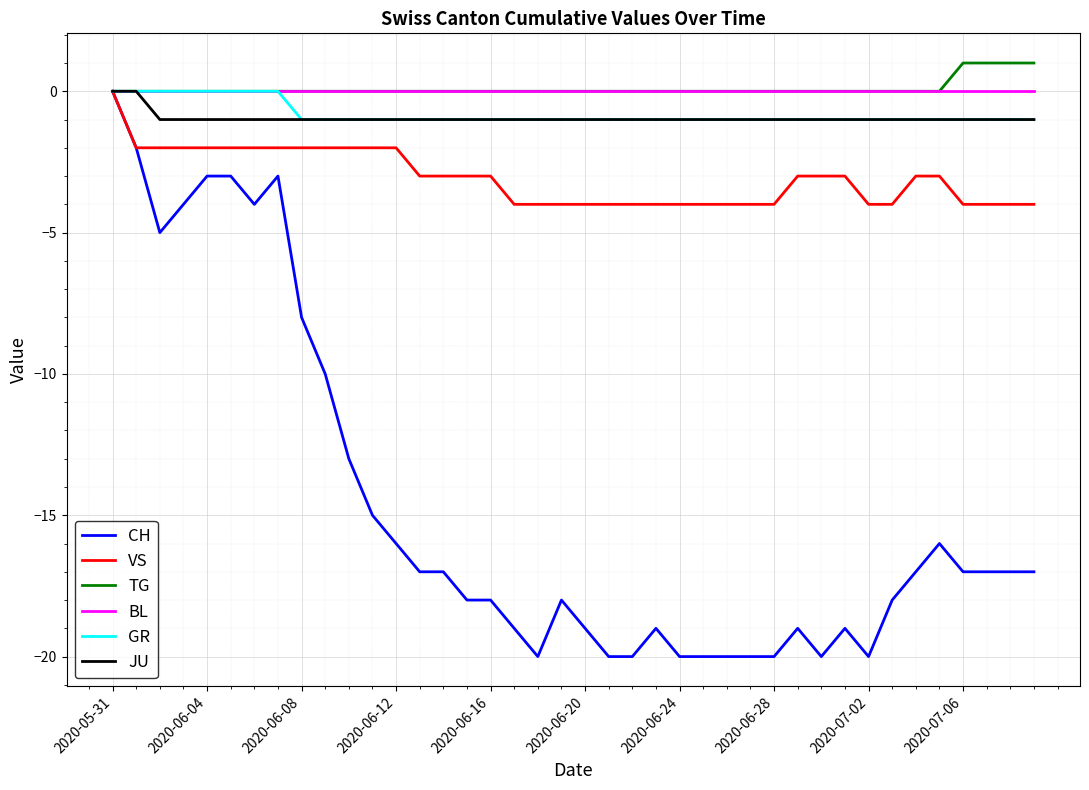

Count the number of data series in this chart.

6